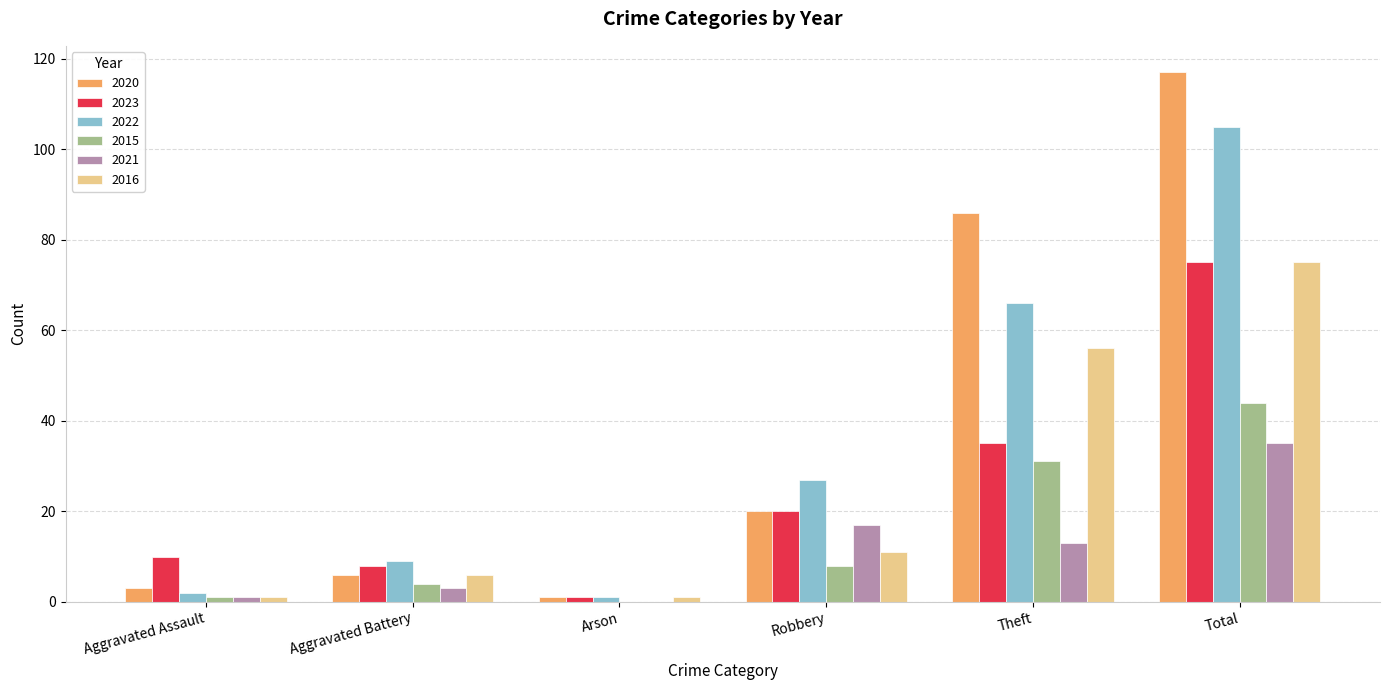

Which category has the highest value across all series?

Total